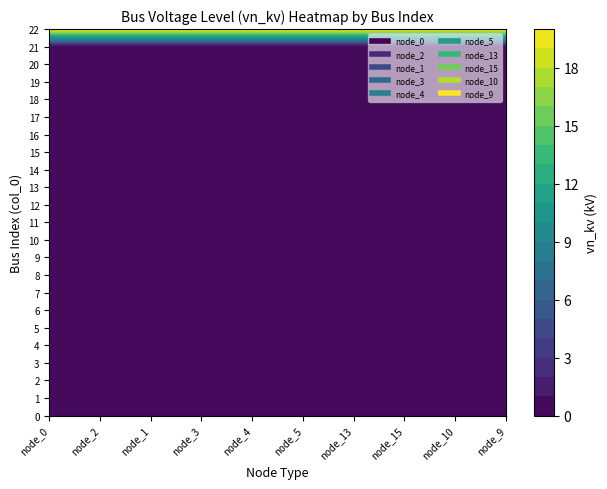

True or false: node_0 has a value of 0.4 at 4.

True